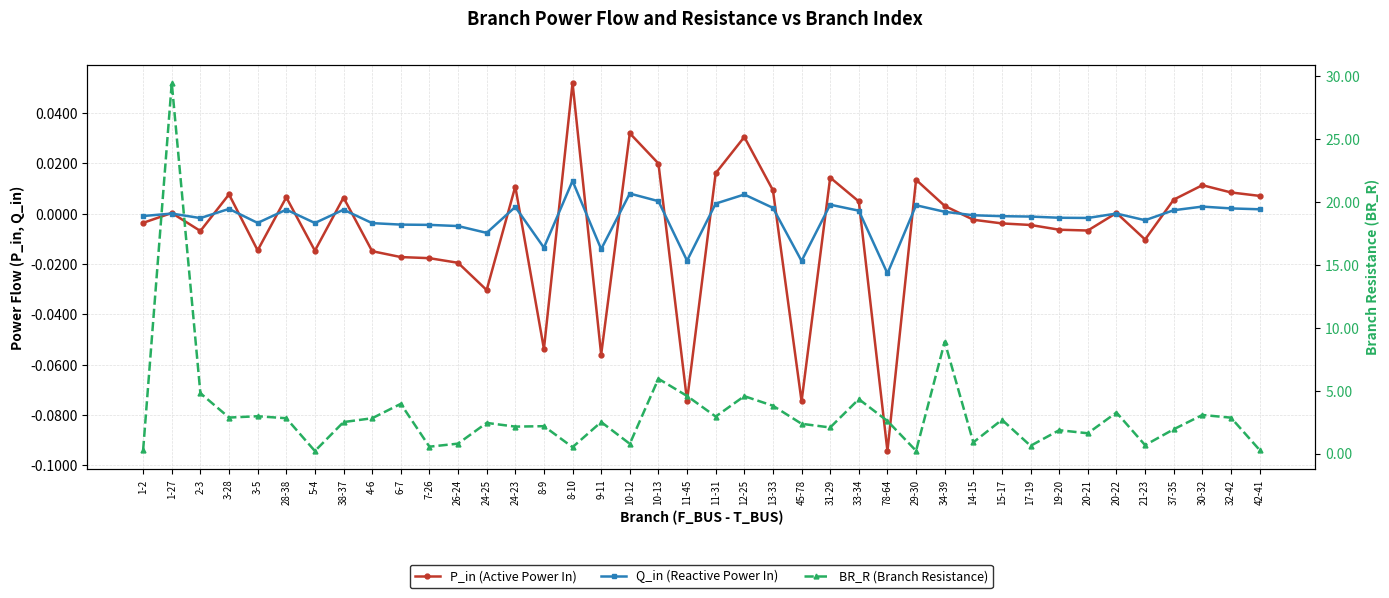

How many negative values does the P_in (Active Power In) series have?

20